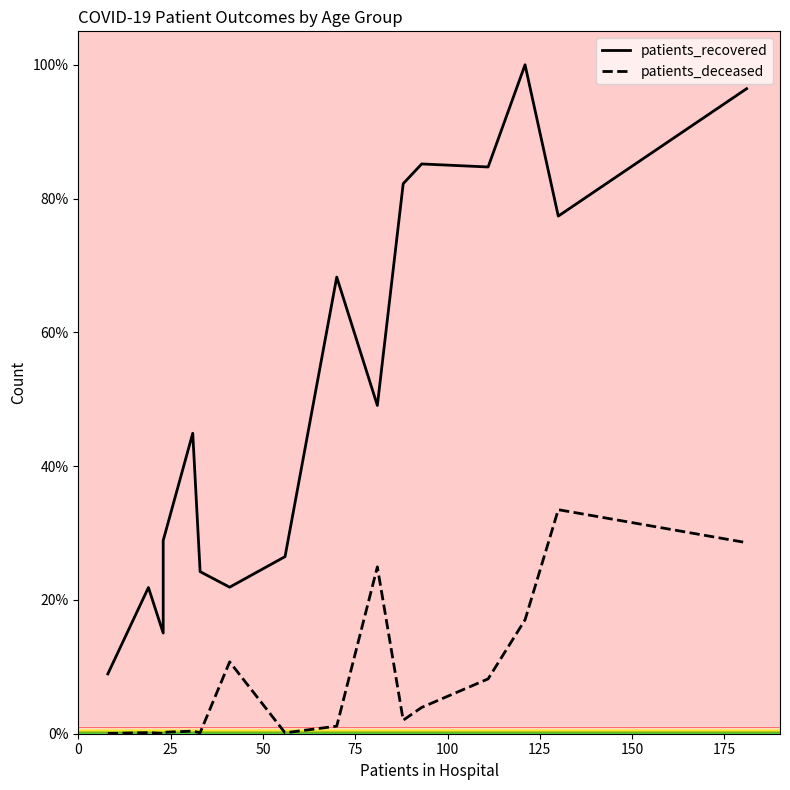

List the series in order of their peak value, lowest first.

patients_deceased, patients_recovered